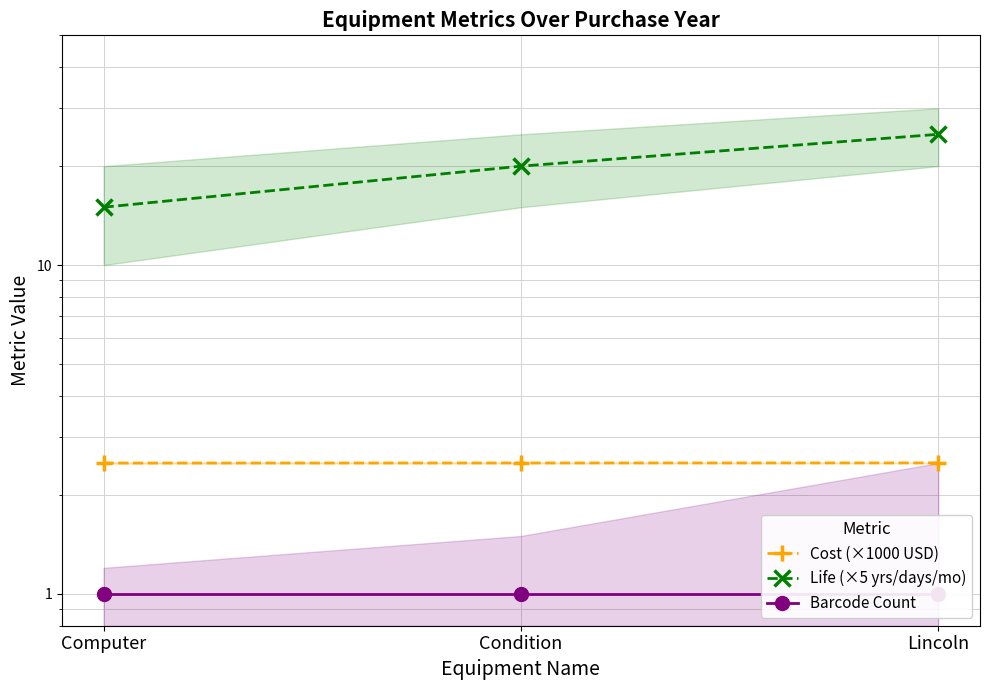

Rank the series by their maximum value, from lowest to highest.

Barcode Count, Cost (×1000 USD), Life (×5 yrs/days/mo)